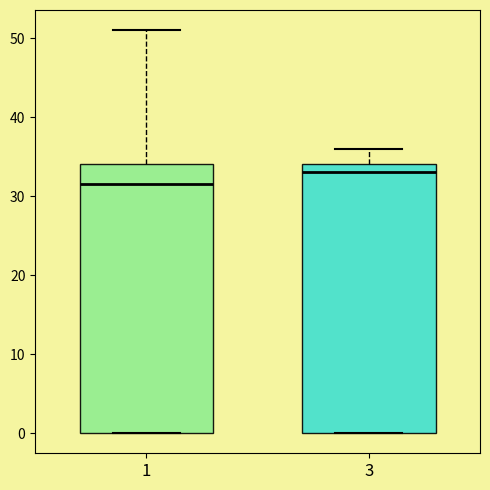

Which box has the highest median line?

3